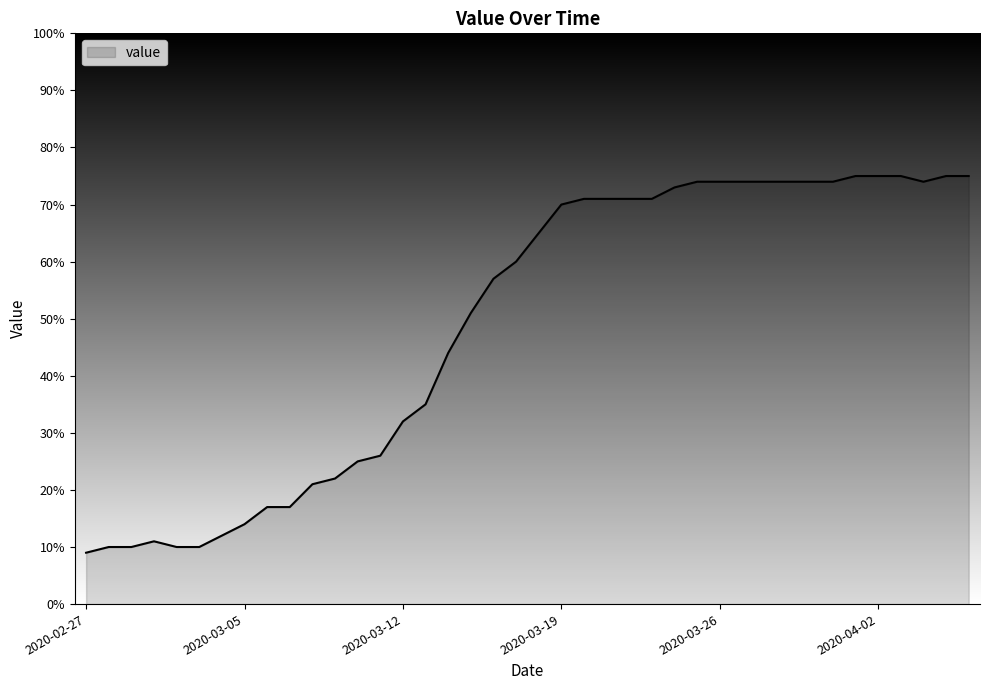

What is the greatest value displayed?

75